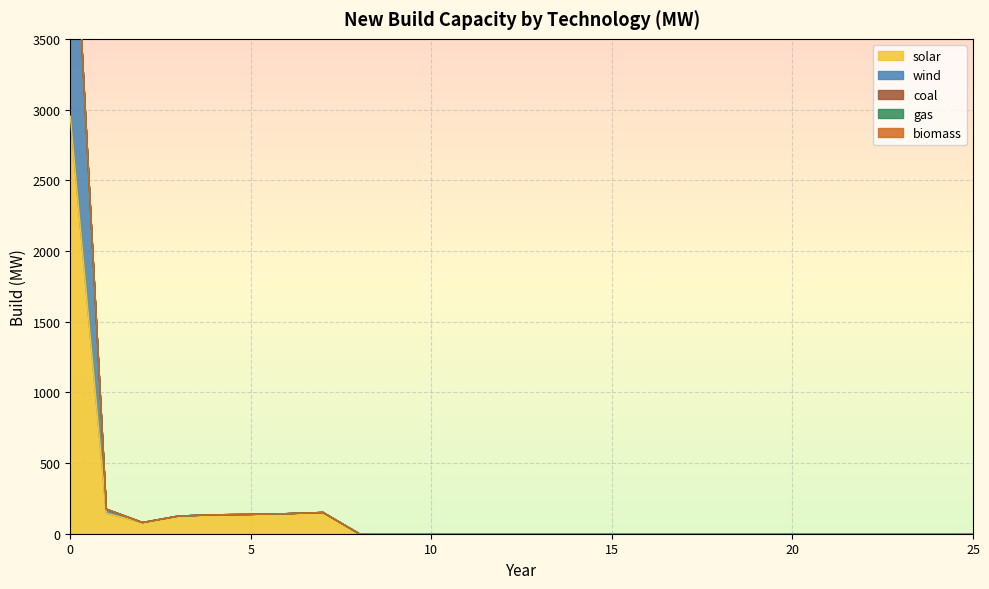

True or false: wind and biomass cross at least once.

False